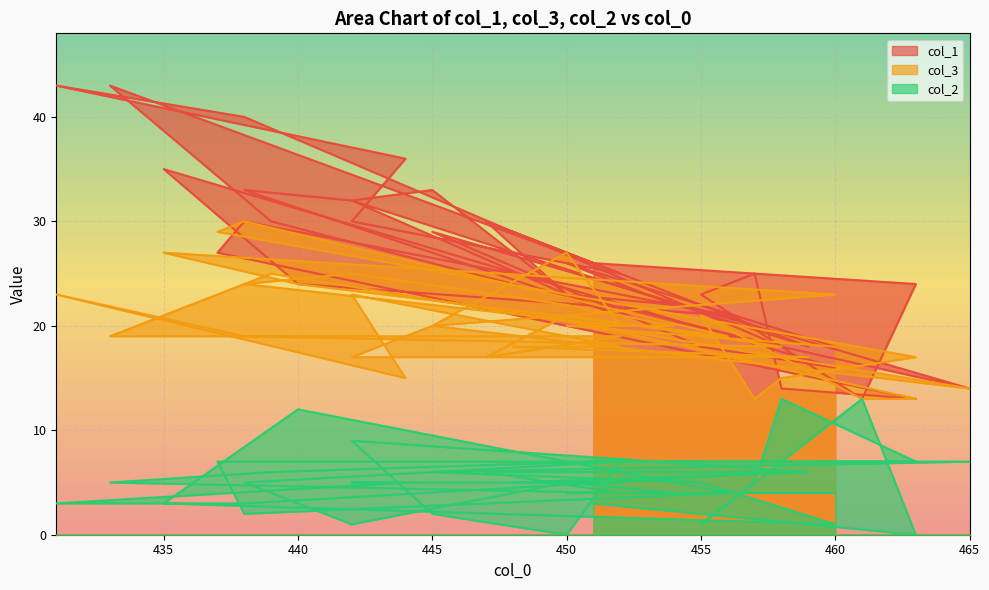

Reading left to right, what are all the values shown in this chart?

col_1: 26	24	13	23	25	14	13	27	30	21	24	35	16	18	29	14	22	30	43	25	30	23	18	40	43	36	30	25	29	18	32	33	23	21	33	32	23	22	26	18
col_3: 20	13	13	21	13	15	17	29	30	19	24	27	23	22	20	14	20	25	19	19	17	21	18	19	23	15	23	18	18	17	17	20	27	20	24	25	22	20	20	18
col_2: 3	0	13	1	5	13	7	7	2	4	12	3	1	5	6	7	7	6	5	4	6	6	6	3	3	5	5	5	5	6	9	2	0	7	5	1	5	4	4	4